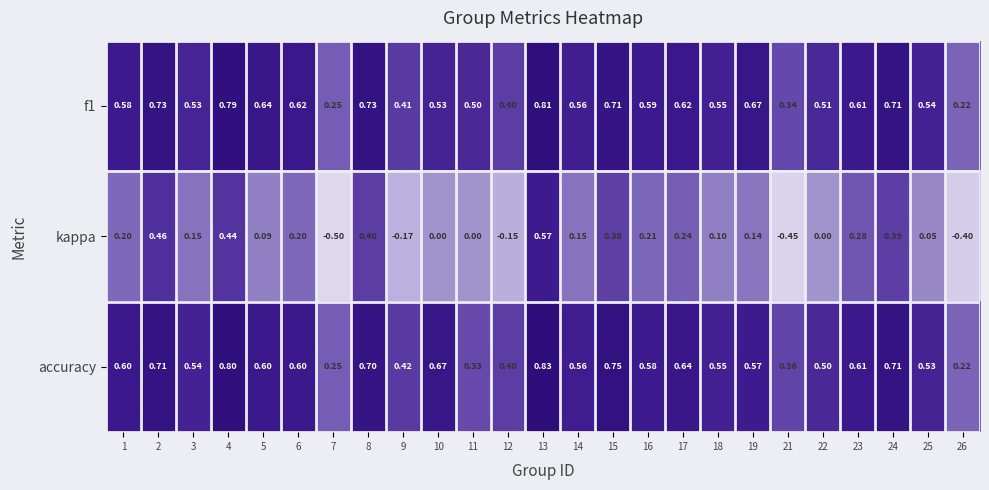

At 15, list the series in order from smallest to largest.

kappa, f1, accuracy